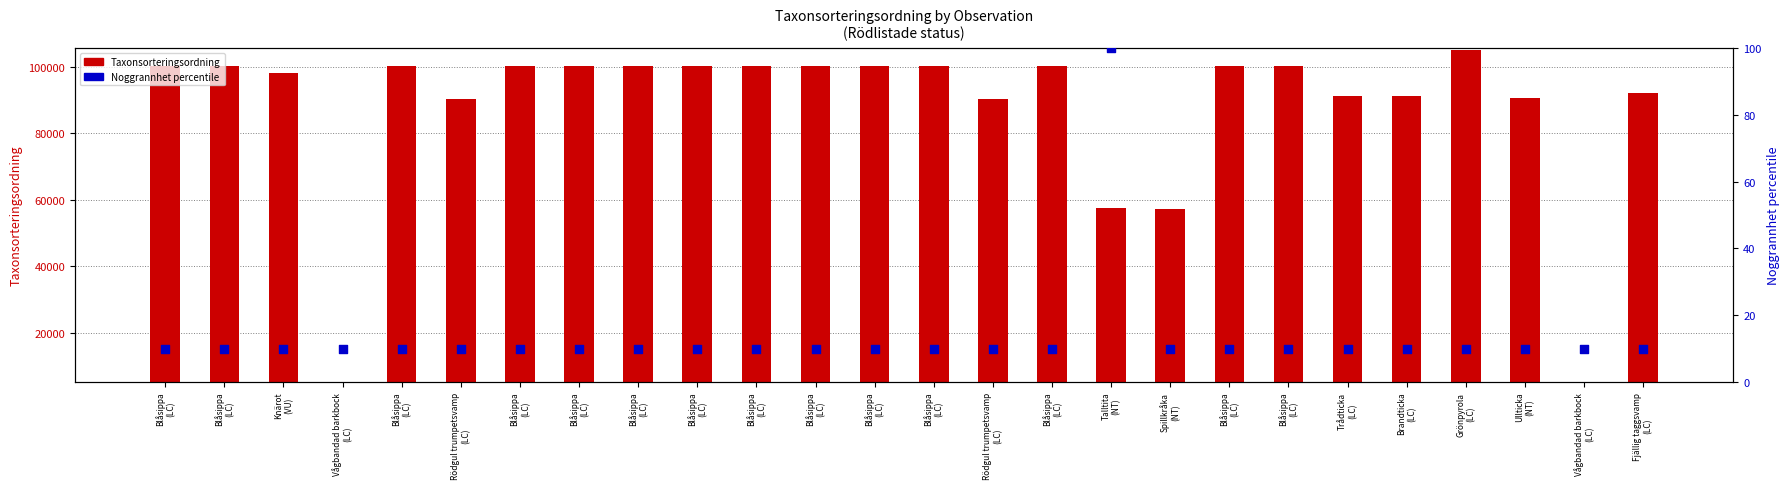

Is the value of Taxonsorteringsordning at Blåsippa
(LC) greater than the value of Noggrannhet percentile at Blåsippa
(LC)?

Yes